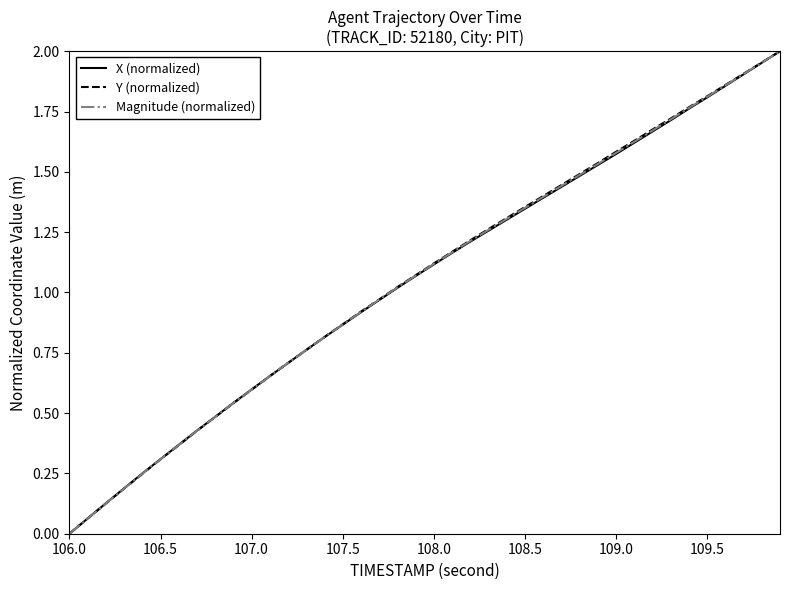

Is this an area chart (filled region under the line)?

No